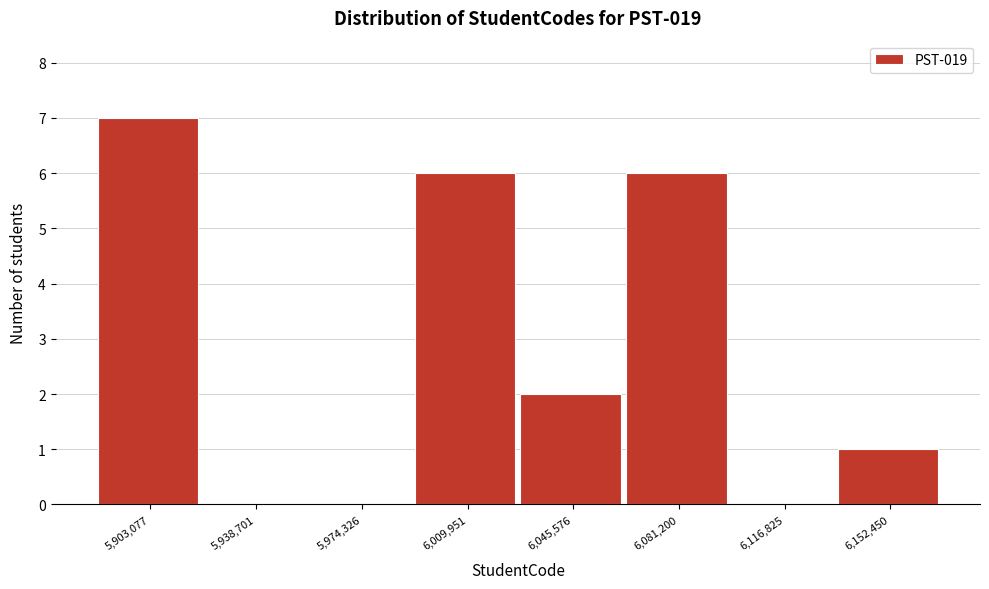

Reading left to right, transcribe all the data shown in this chart.

5,903,077=7	5,938,701=0	5,974,326=0	6,009,951=6	6,045,576=2	6,081,200=6	6,116,825=0	6,152,450=1